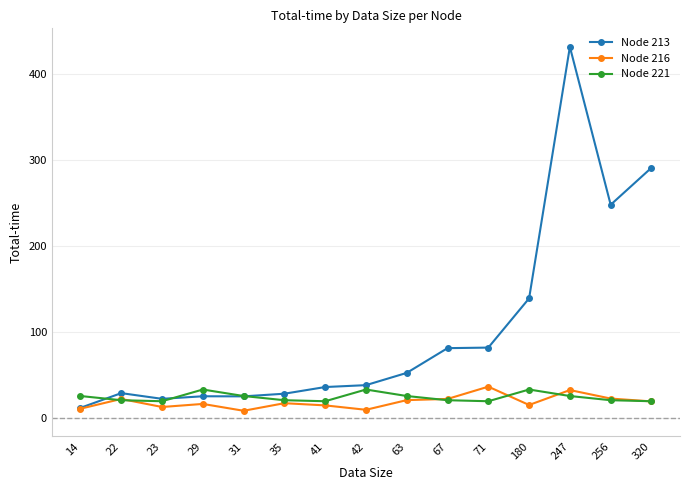

What is the maximum value shown in the chart?

431.7